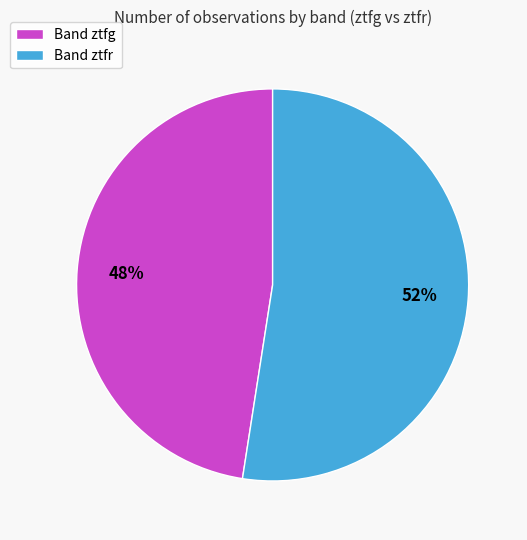

Combined, do Band ztfr and Band ztfg account for over 50%?

Yes